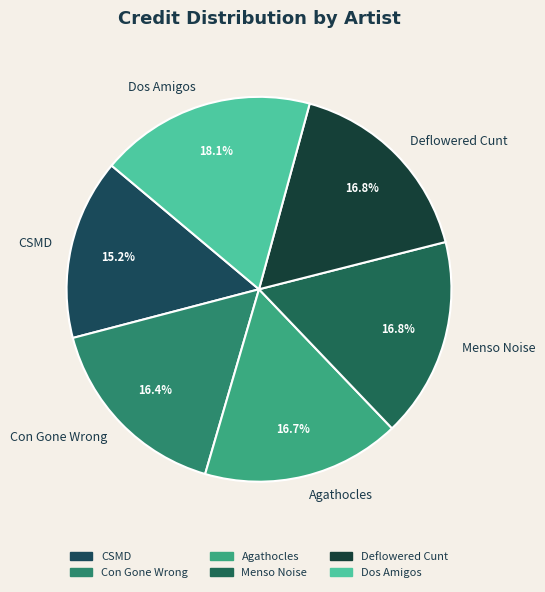

Which slice is the largest?

Dos Amigos